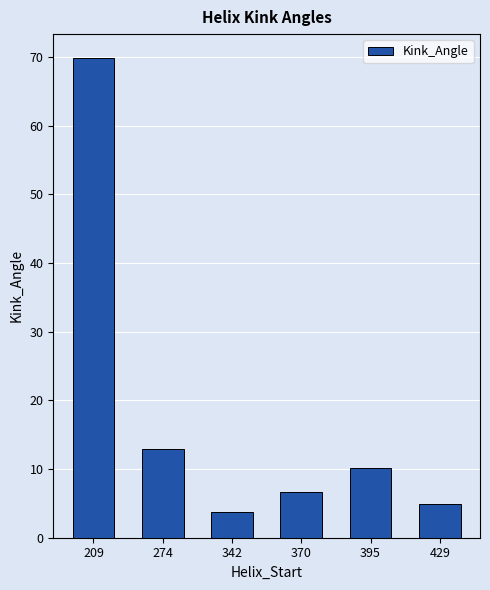

List the labels in order of value, largest first.

209, 274, 395, 370, 429, 342